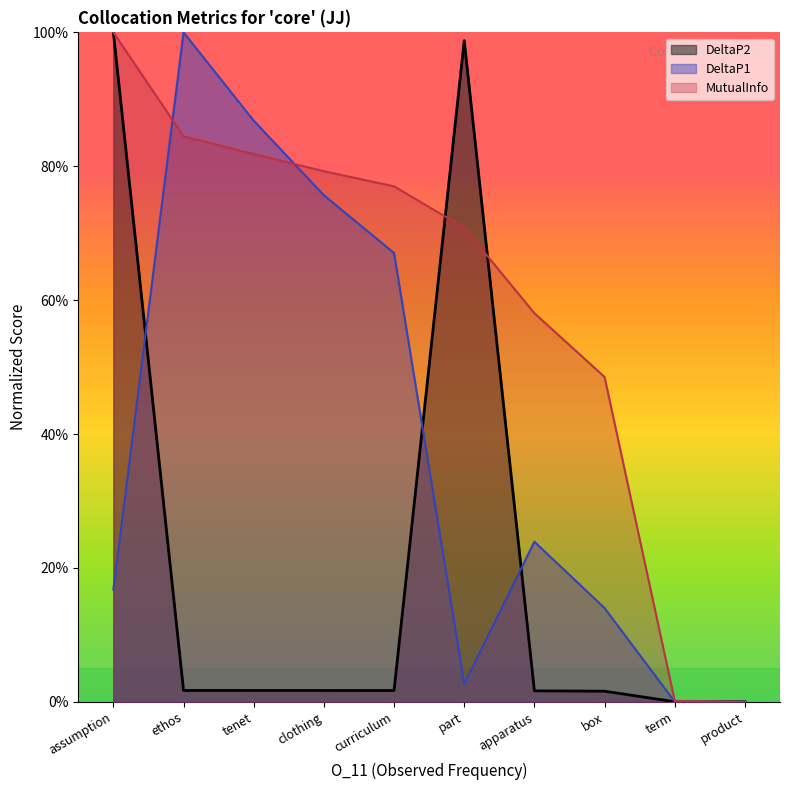

Does the chart have visible grid lines?

No